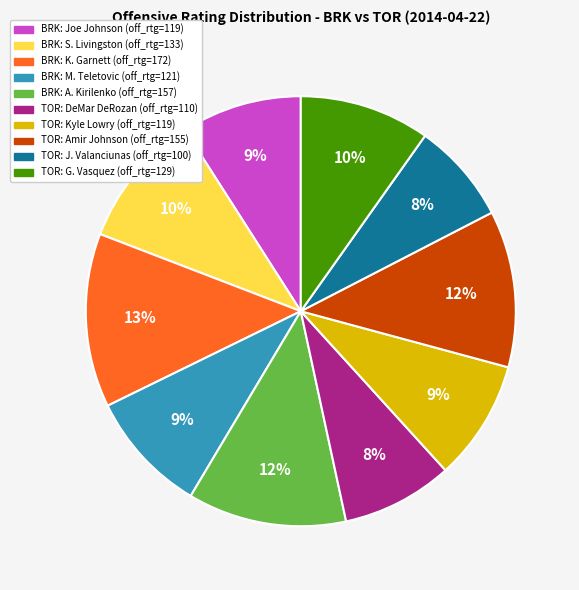

To the nearest percent, what is the difference between the TOR: J. Valanciunas (off_rtg=100) and TOR: G. Vasquez (off_rtg=129) slice percentages?

2%